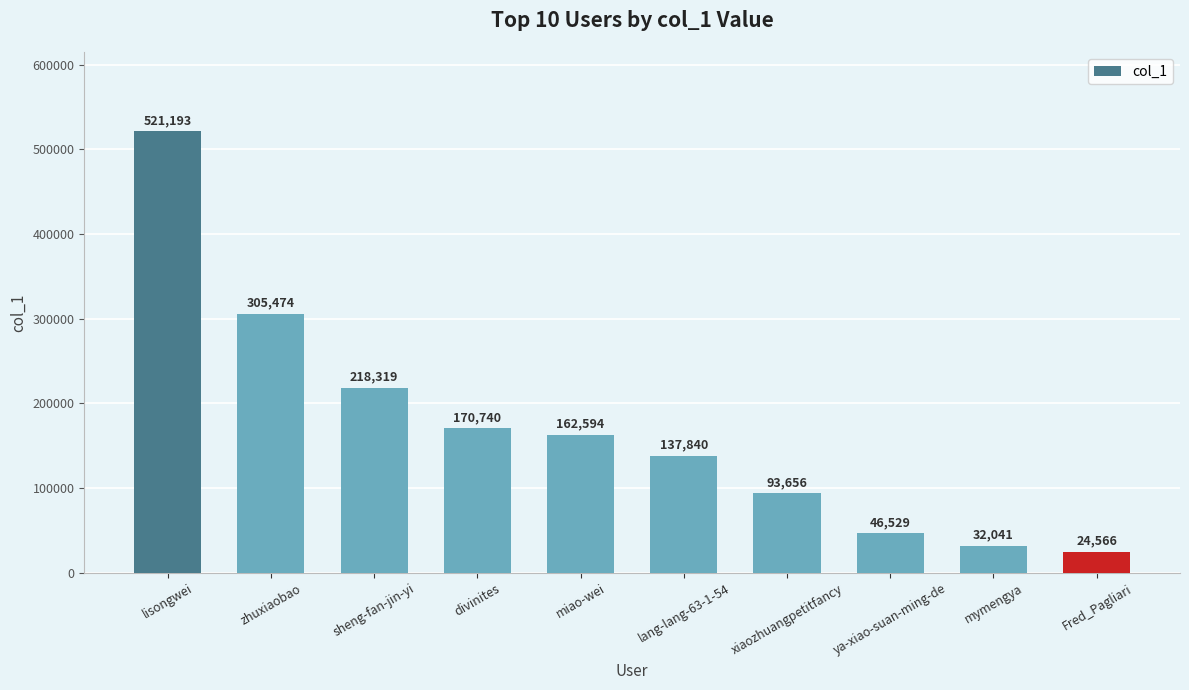

Which category has the lowest value across all series?

Fred_Pagliari